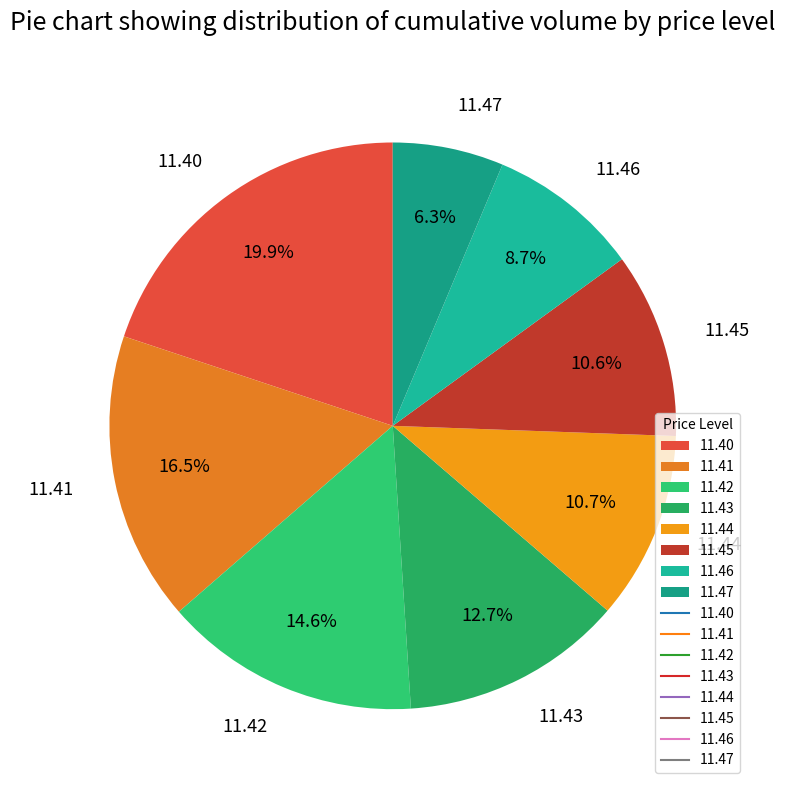

Combined, do 11.40 and 11.45 account for over 50%?

No